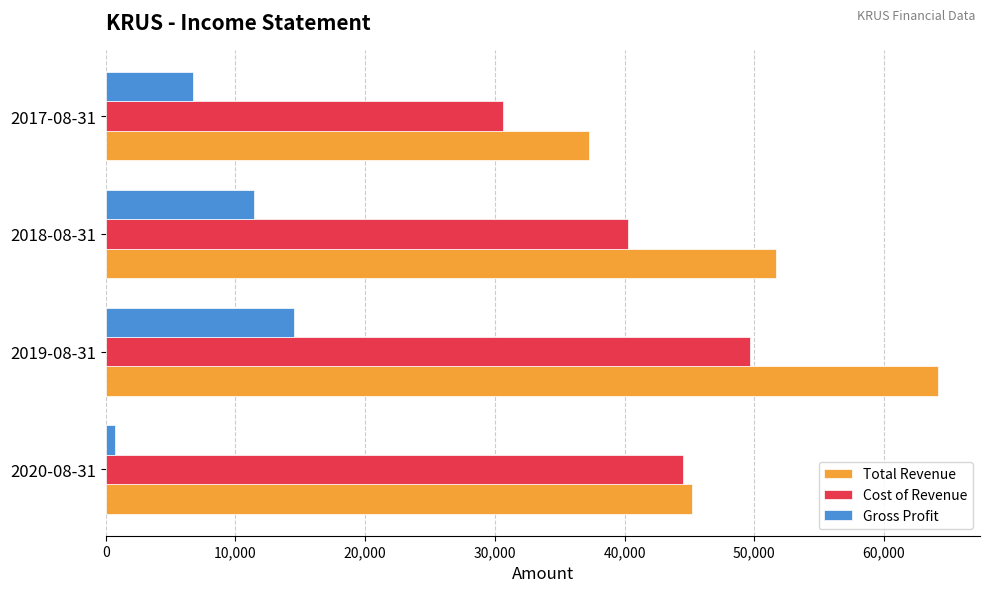

At which category is the sum across all series the highest?

2019-08-31